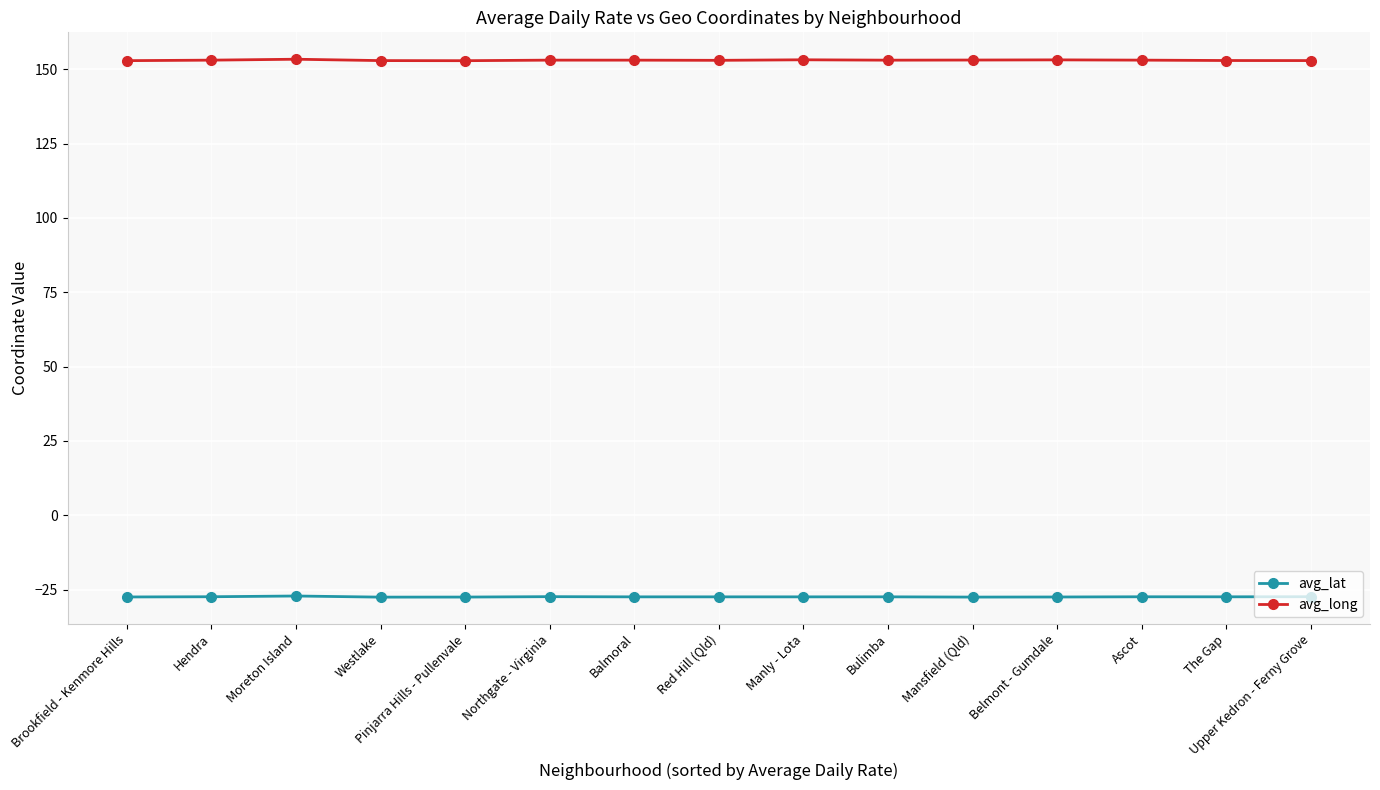

True or false: avg_lat and avg_long cross at least once.

False